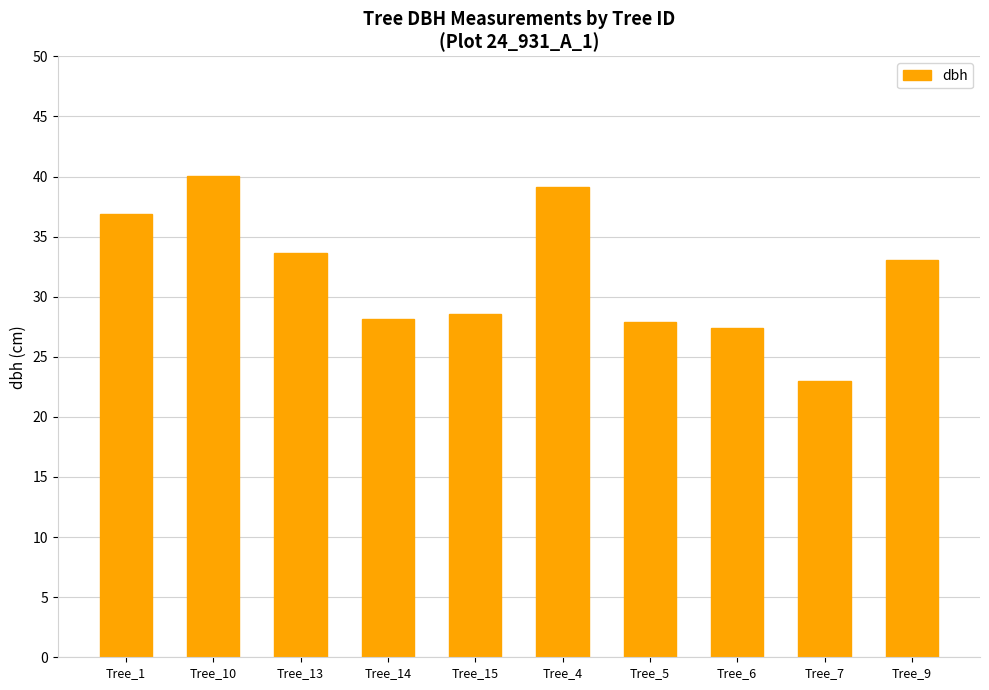

What is the difference between the maximum and minimum values?

17.1